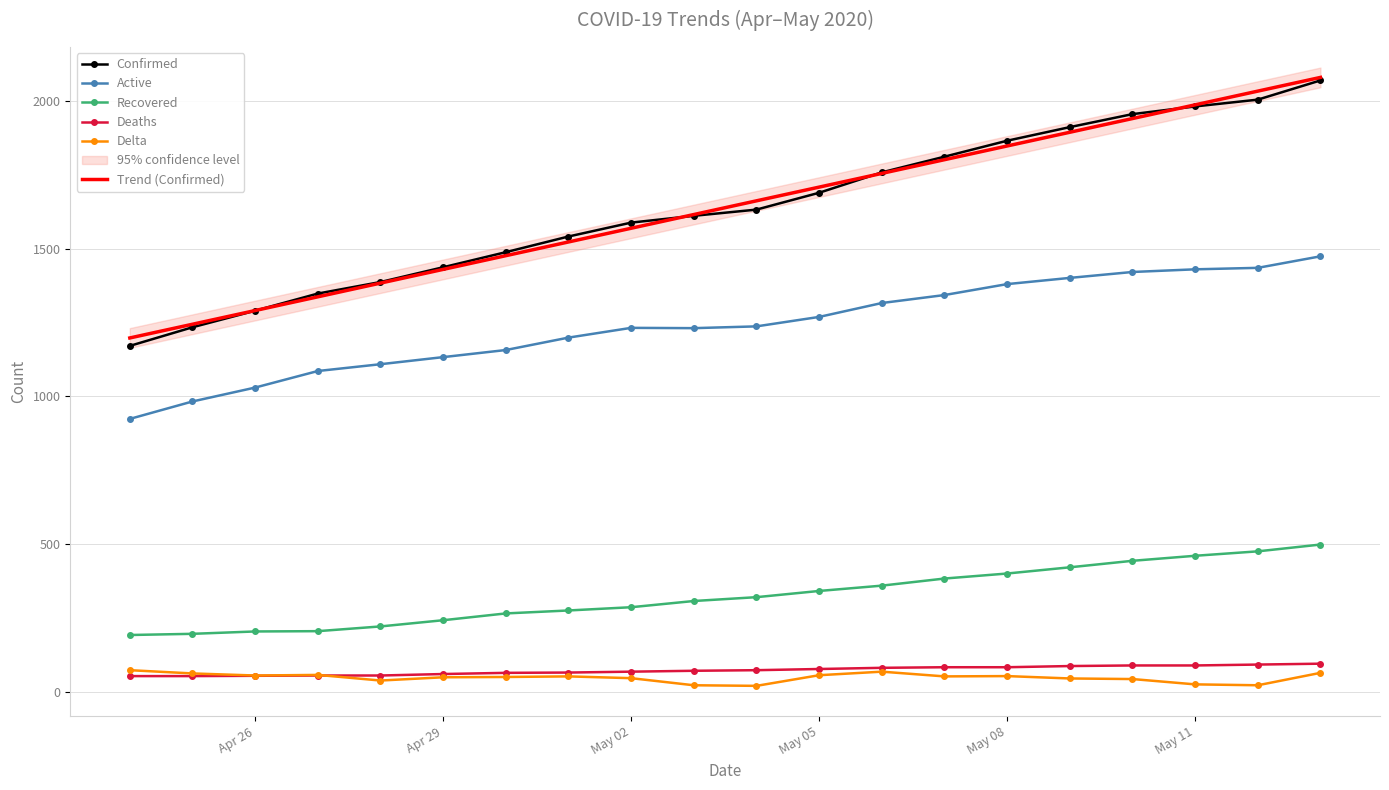

What is the difference between the second highest and second lowest values in the Delta series?

46